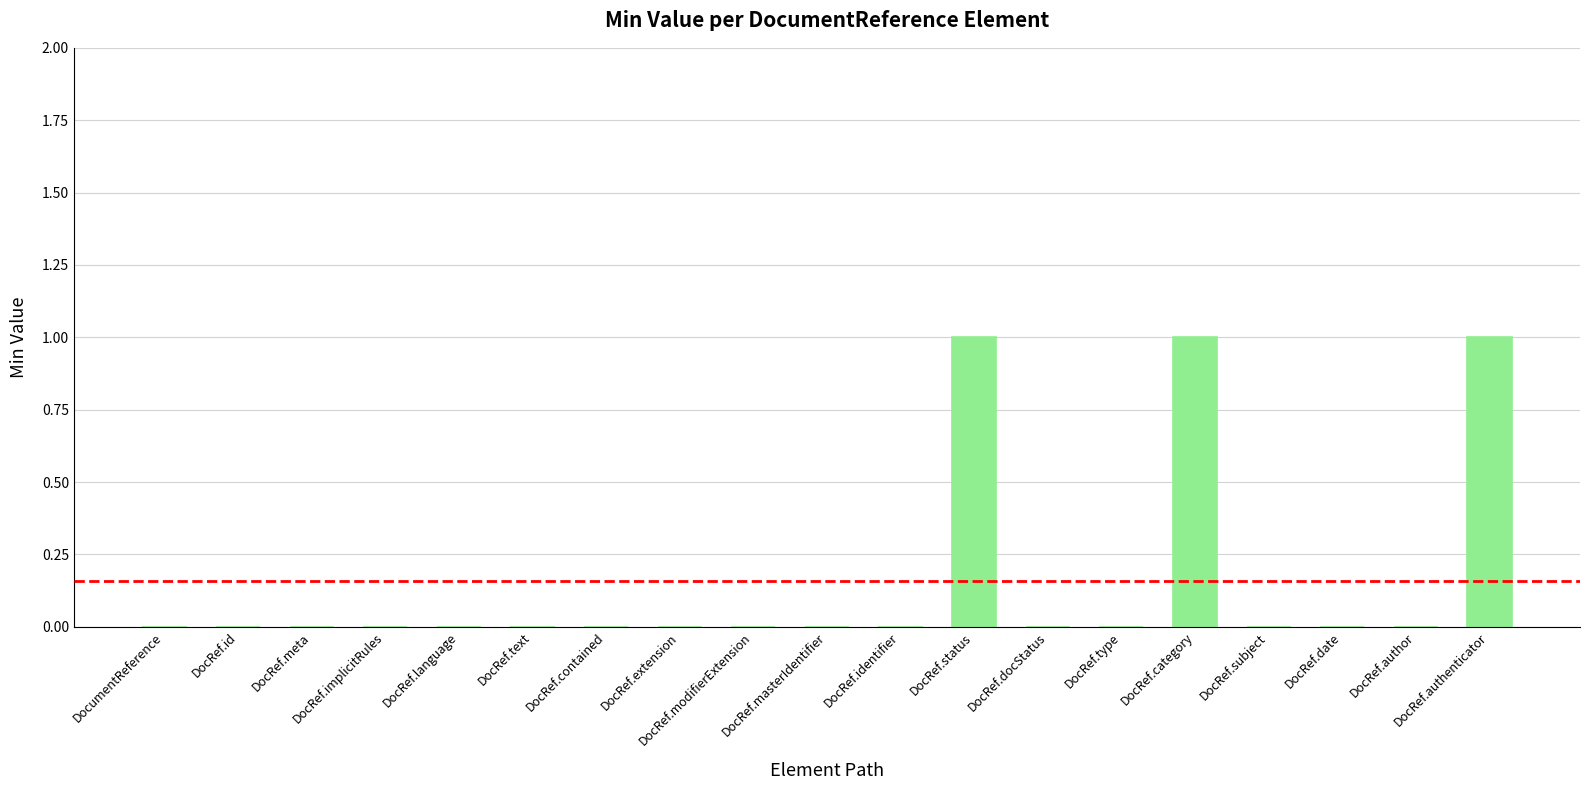

Reading right to left, extract all data points from this chart.

1	0	0	0	1	0	0	1	0	0	0	0	0	0	0	0	0	0	0